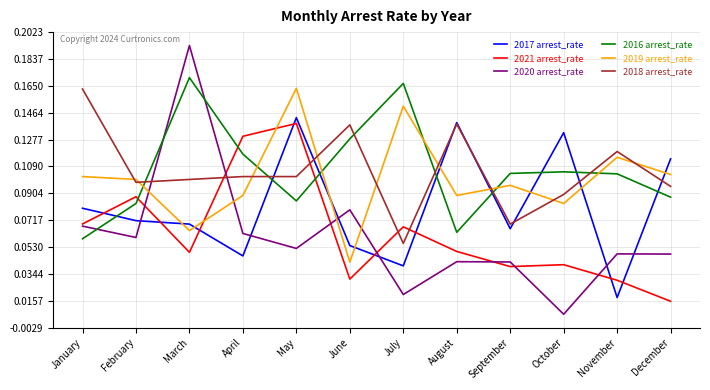

How many series are shown in this chart?

6